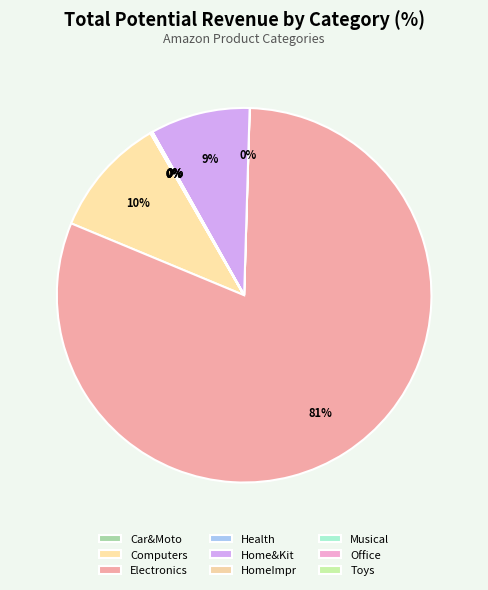

To the nearest percent, what is the average slice percentage?

11%